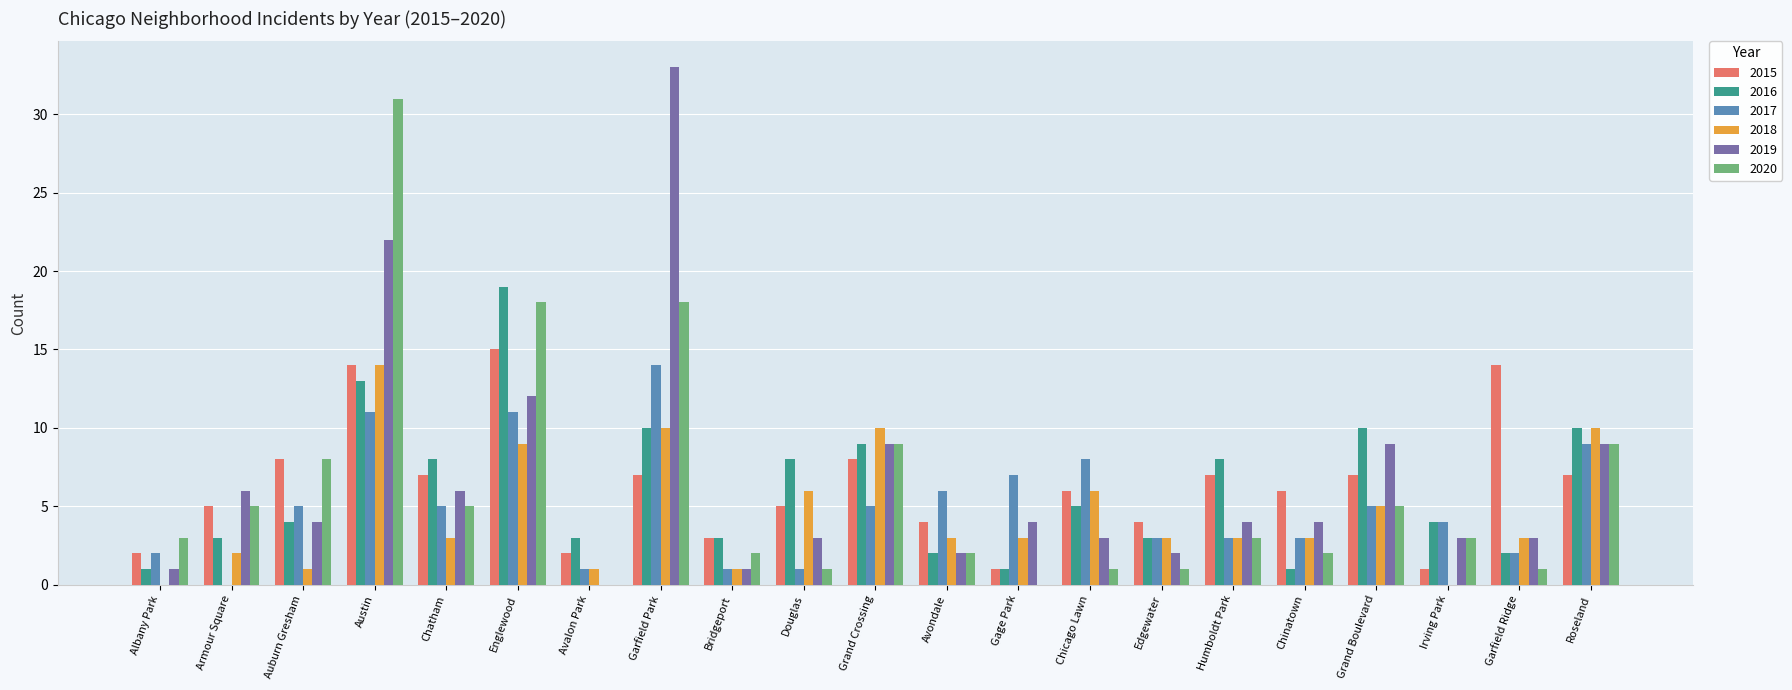

Which series changed the most between Armour Square and Avalon Park?

2019